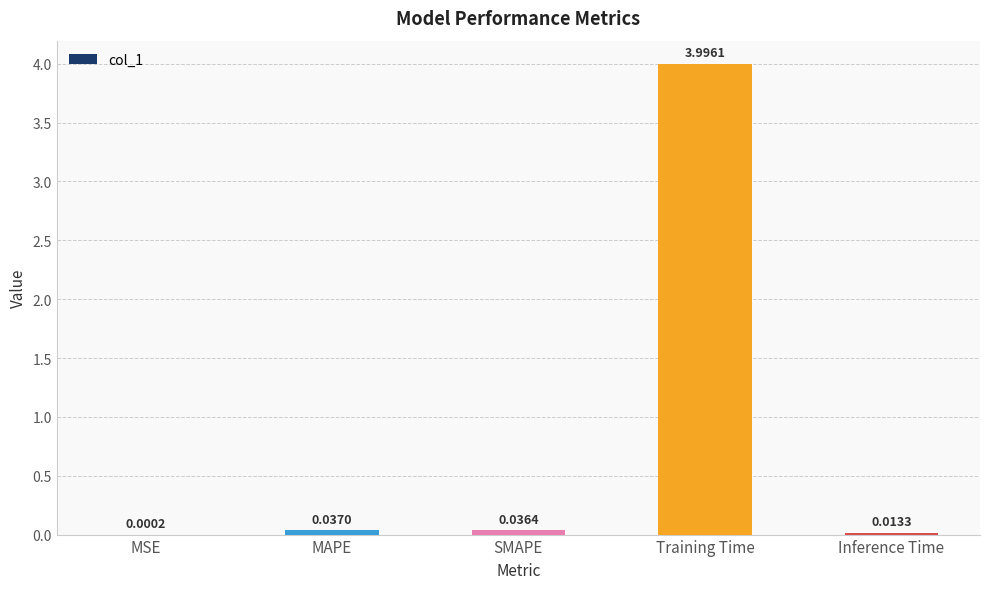

Where is the data nearest to the value 1?

MAPE